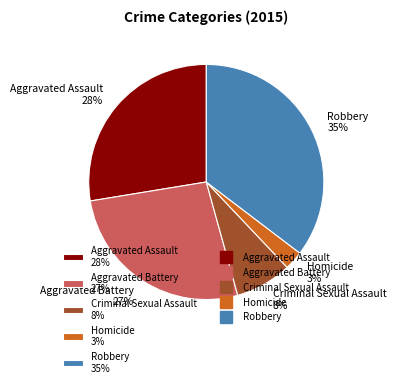

What percentage is the Aggravated Assault 28% slice, to the nearest percent?

28%